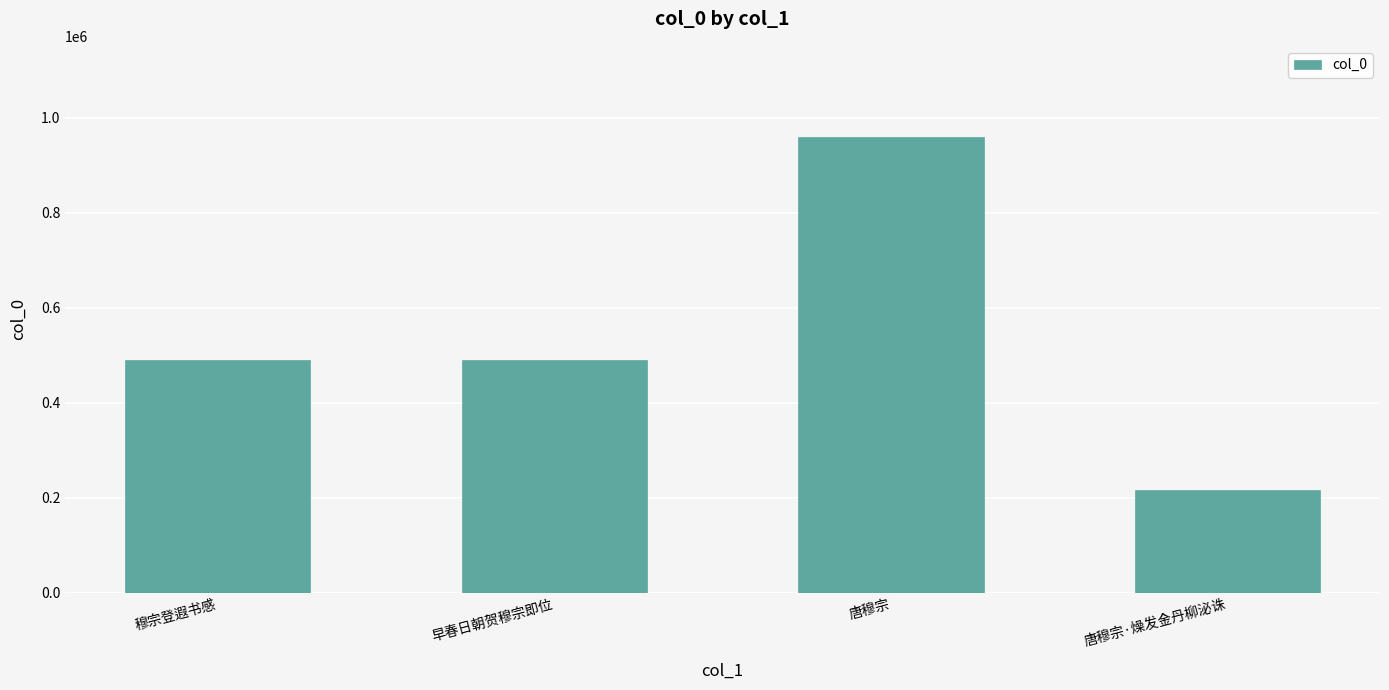

What value does the data have at 早春日朝贺穆宗即位, to the nearest 50?

490550